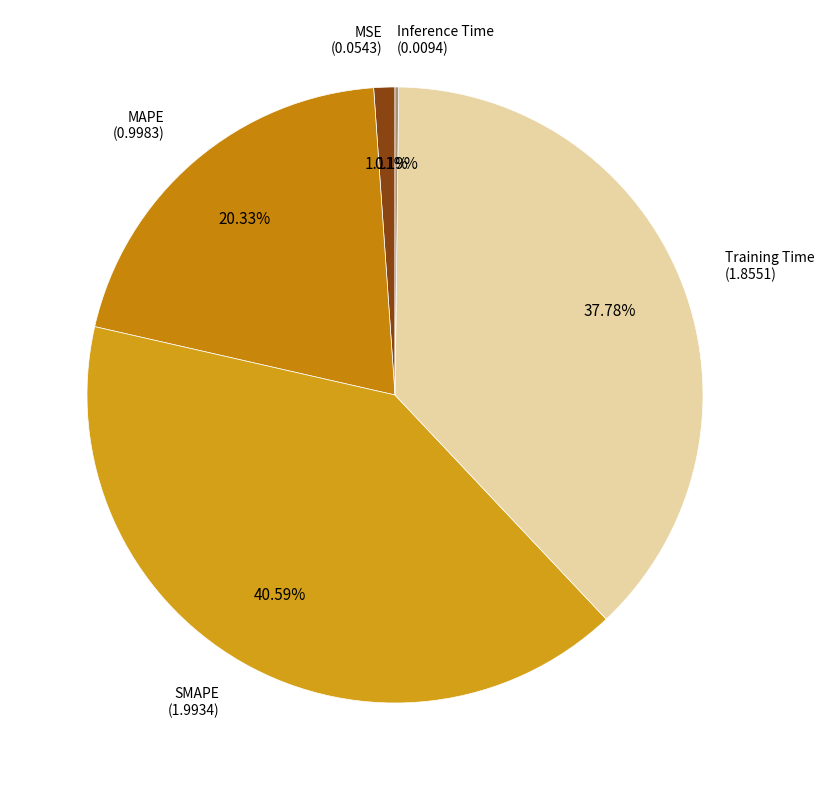

Count the number of slices in the pie.

5